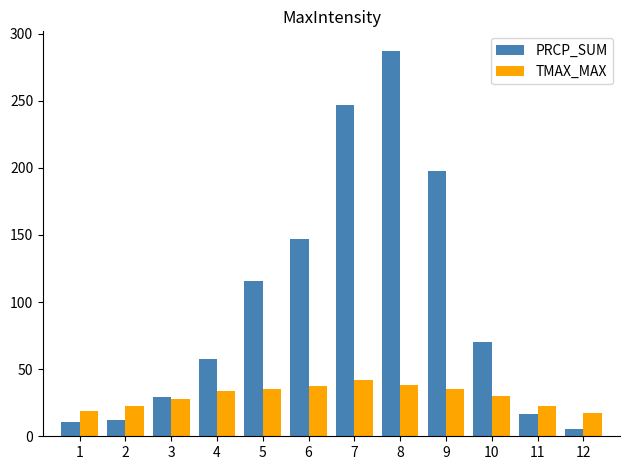

What is the average value of the TMAX_MAX series?

30.1